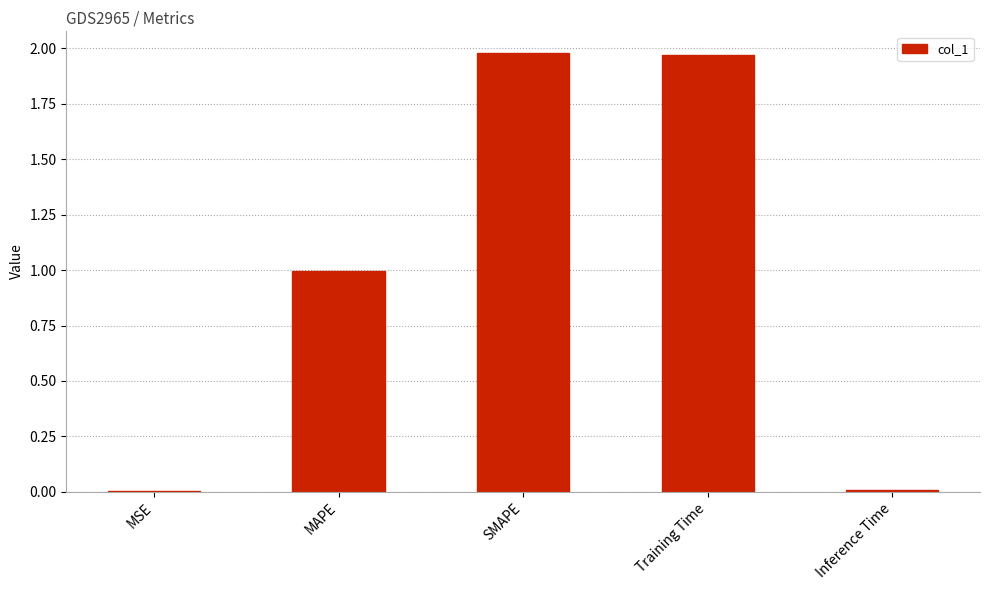

Is it true that the value at MAPE is 1.0?

True